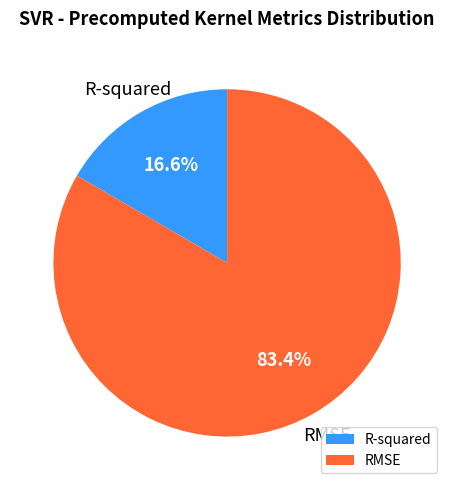

Between RMSE and R-squared, which is larger?

RMSE